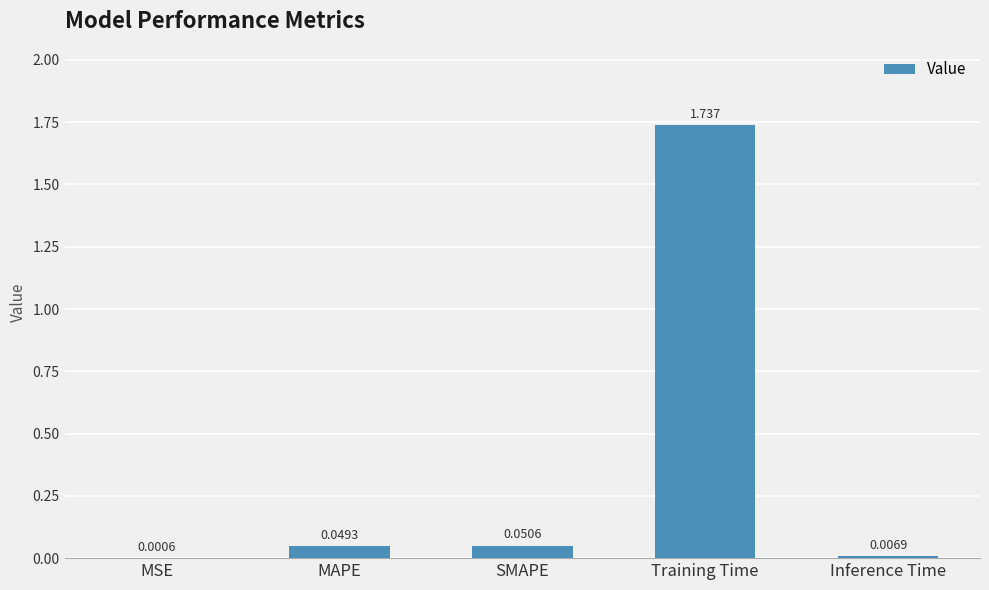

At which category does the chart reach its peak across all series?

Training Time